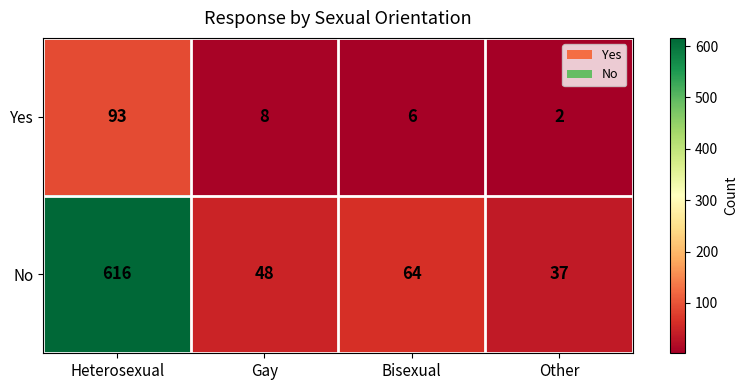

Which label corresponds to the largest value in the chart?

Heterosexual